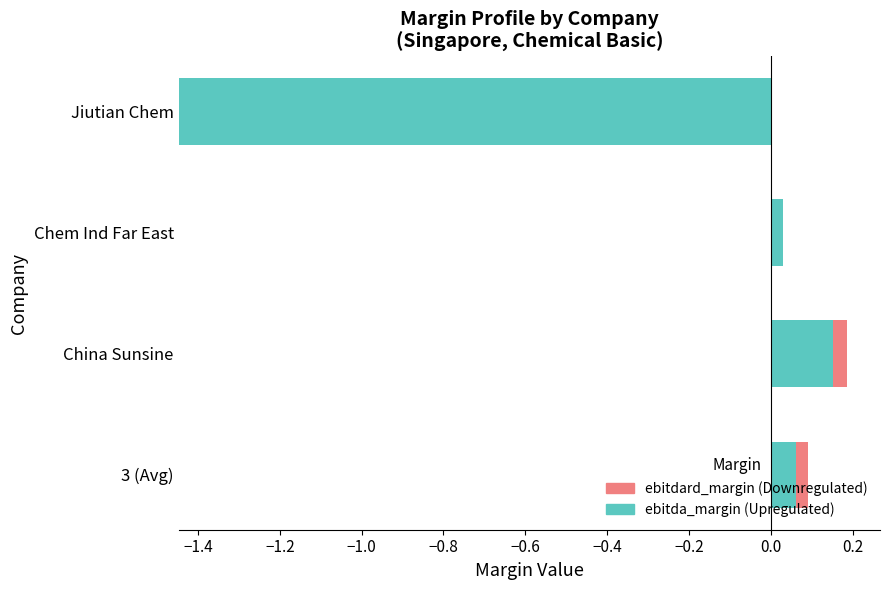

Rank the series by their maximum value, from lowest to highest.

ebitdard_margin, ebitda_margin